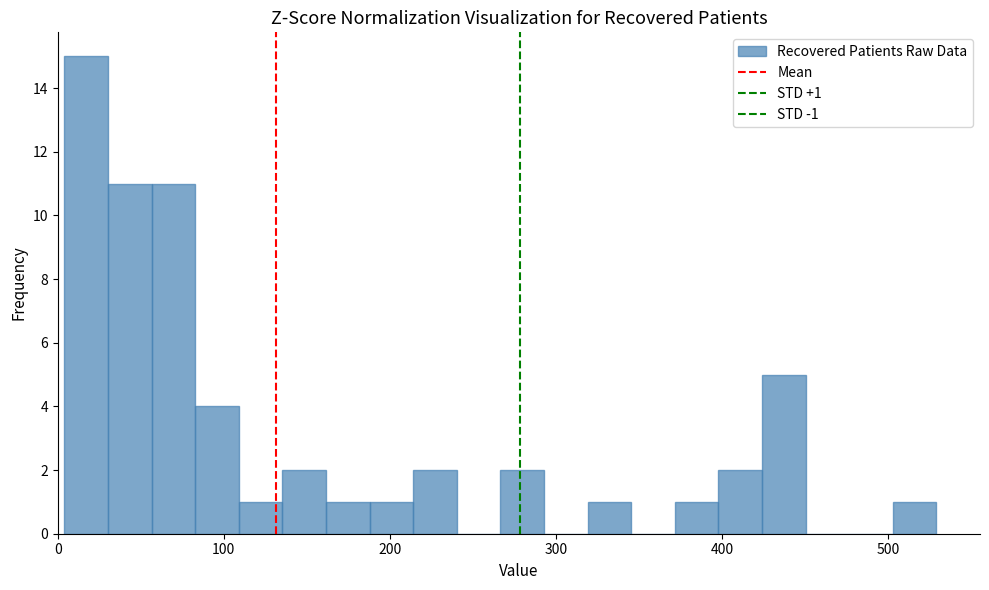

Read against the x-axis, roughly where is the centre of the tallest bar?

20